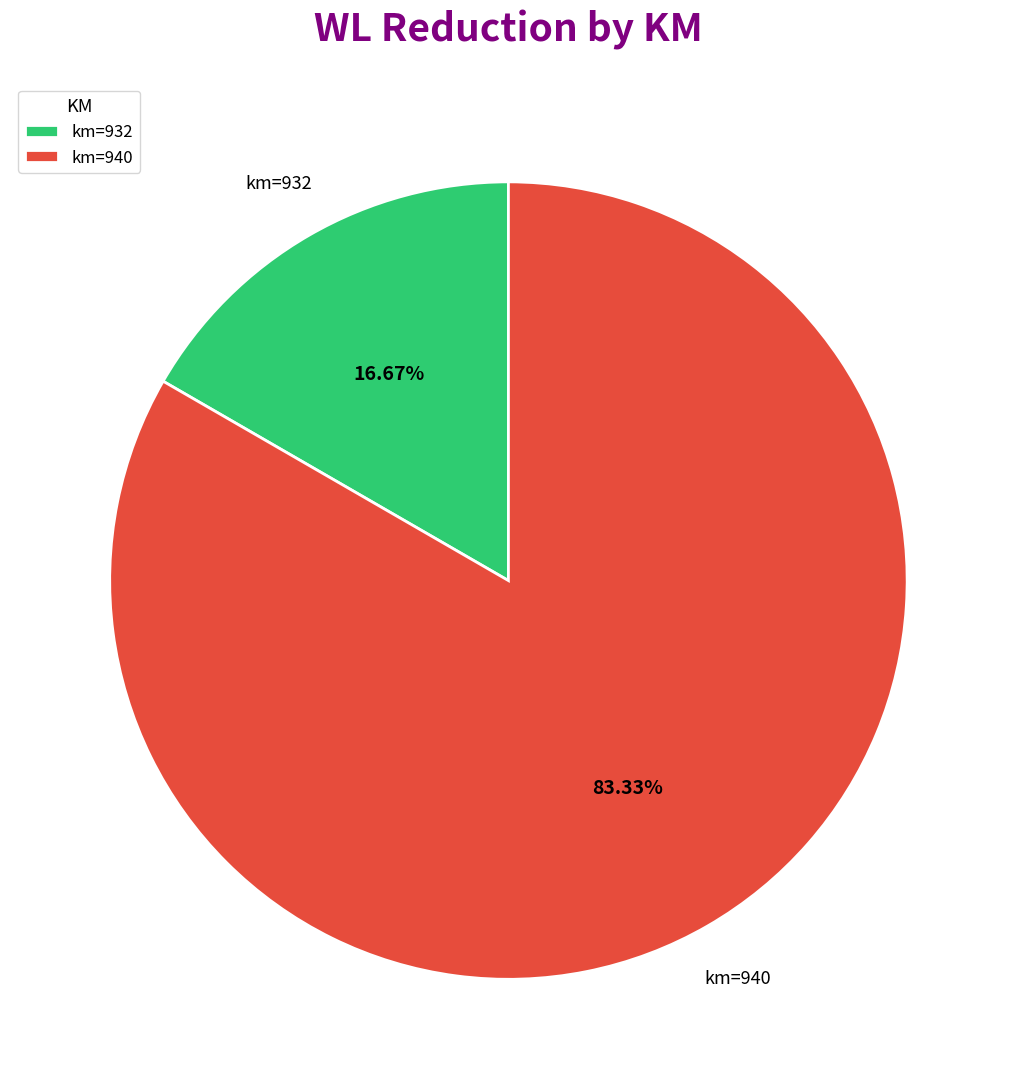

Which category has the biggest portion of the pie?

km=940